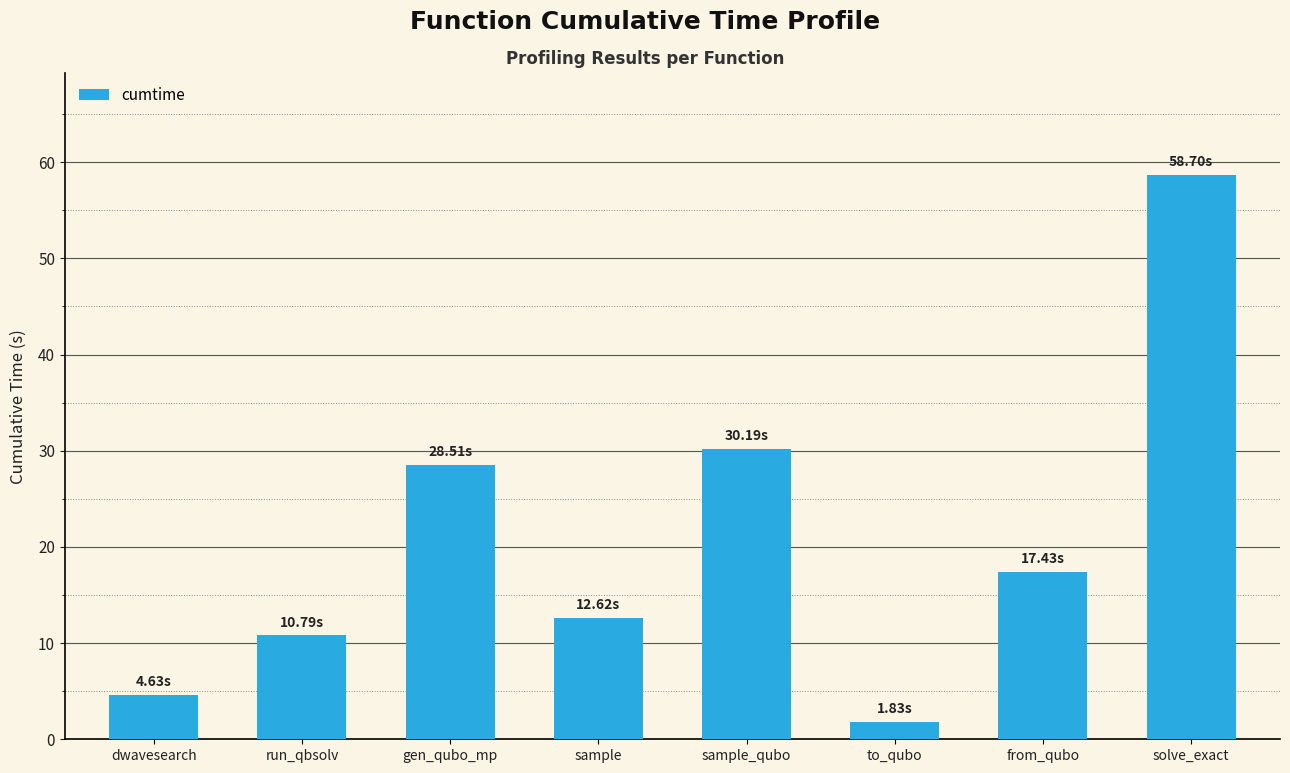

What position from the right is gen_qubo_mp?

6